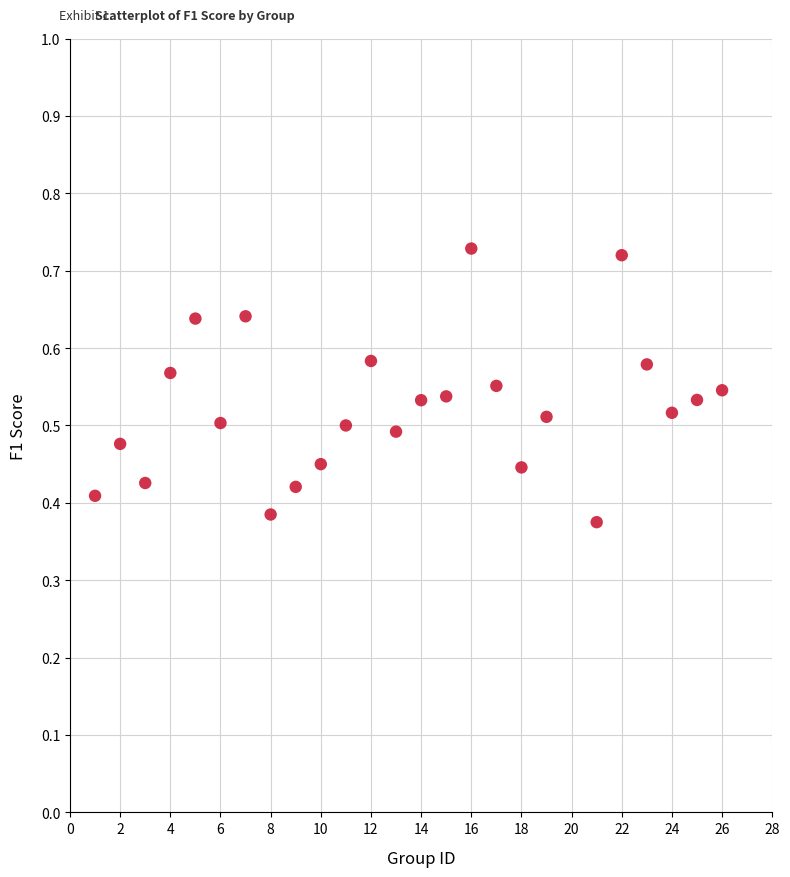

What is the range of X values (max minus min)?

25.0